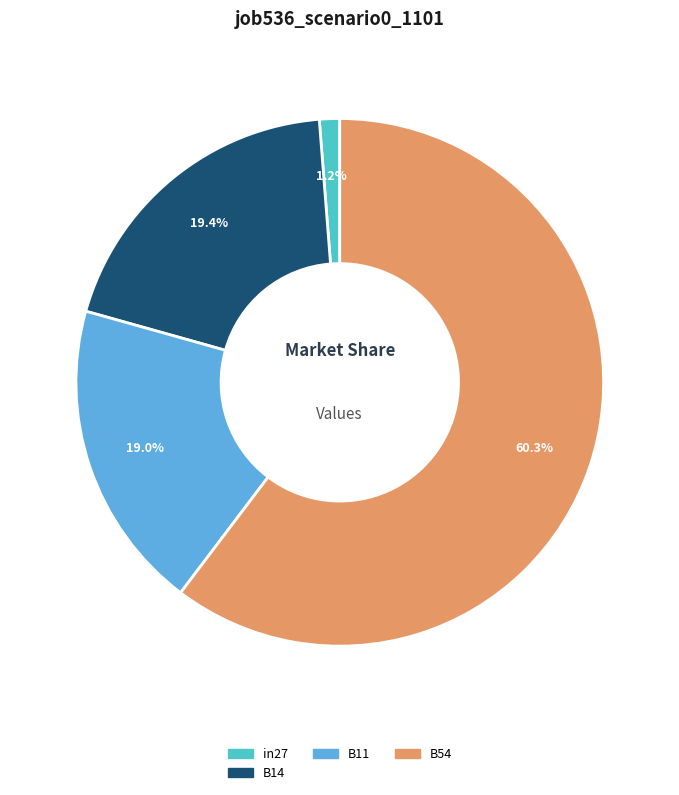

Does any single category account for the majority?

Yes